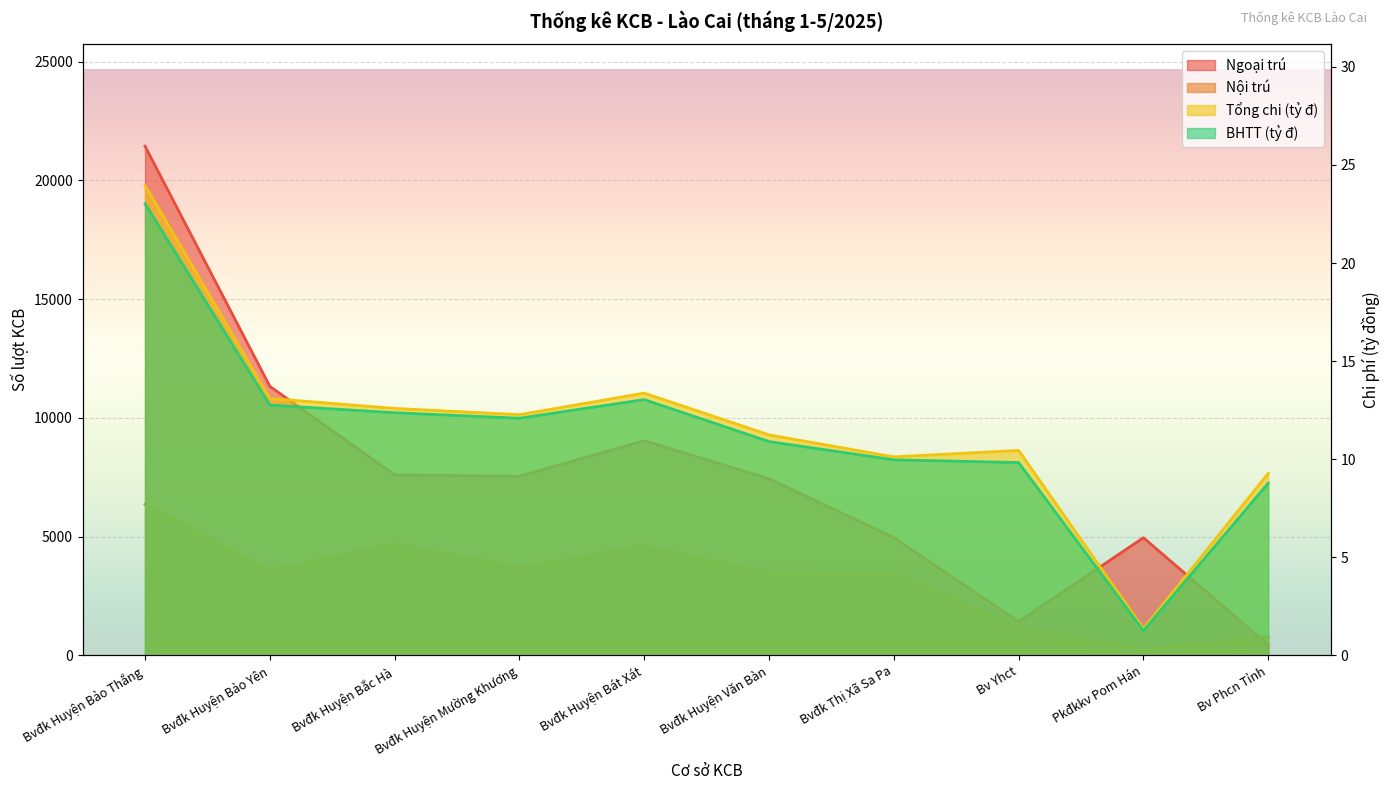

True or false: Ngoại trú has a value of 2113.9 at Bv Yhct.

False